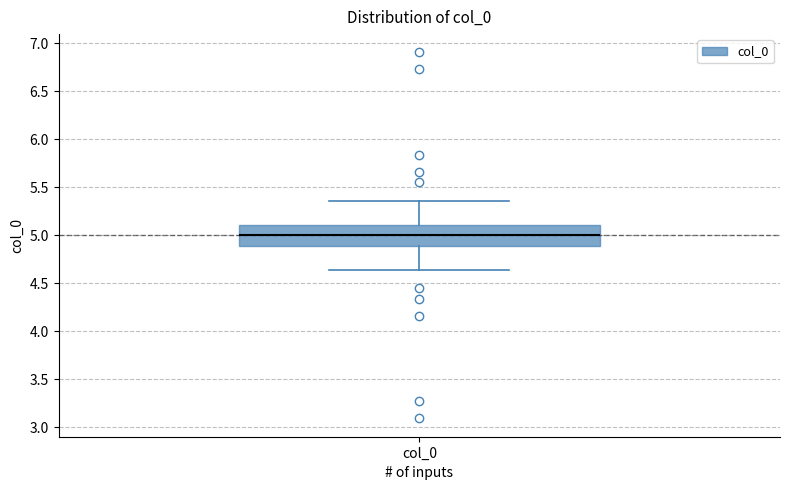

Where does the median line of the box for col_0 sit on the y-axis? The values are not printed on the chart, so give them approximately, as read against the axis.

5.00